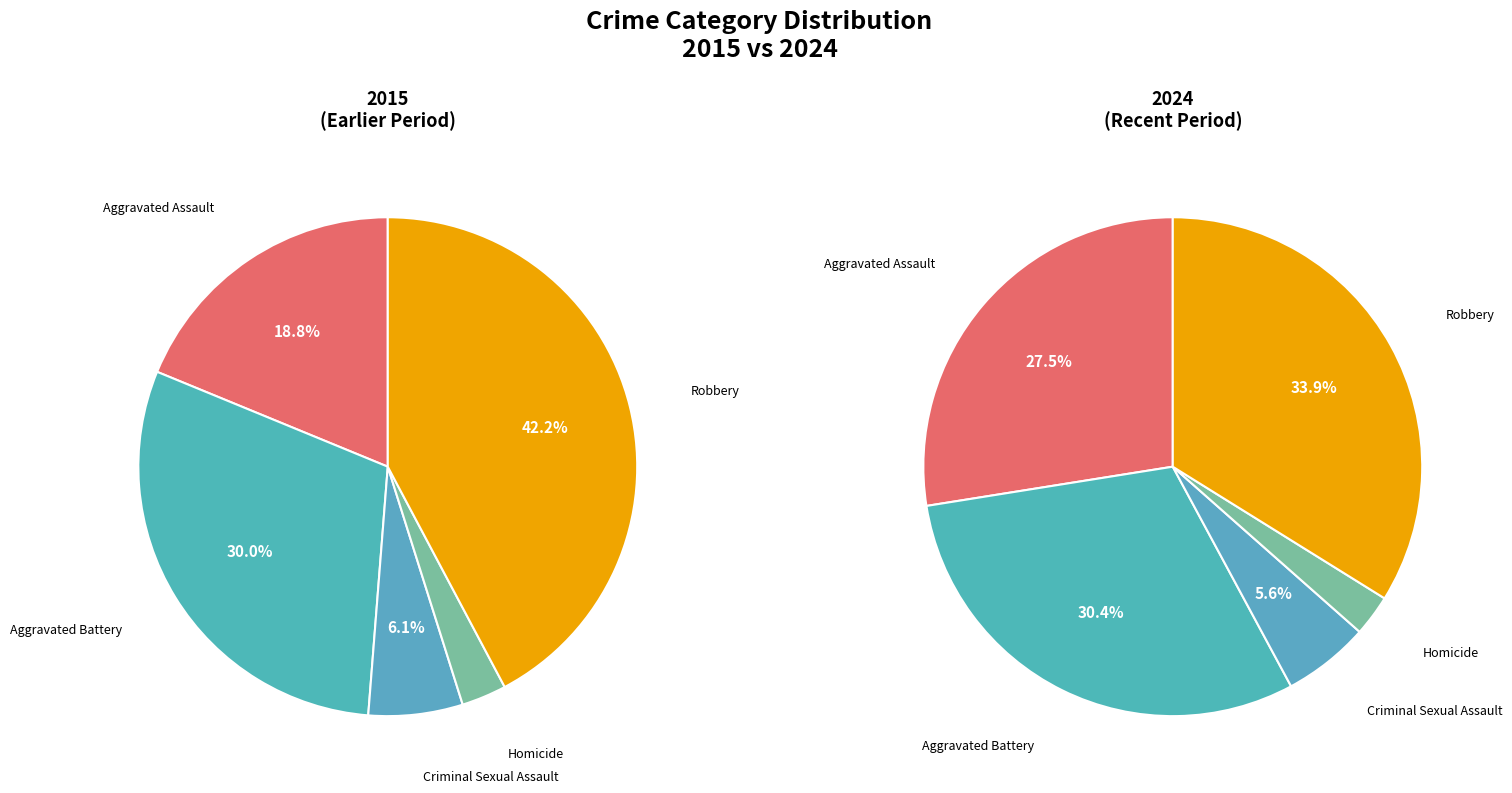

What percentage is the Robbery slice, to the nearest percent?

42%